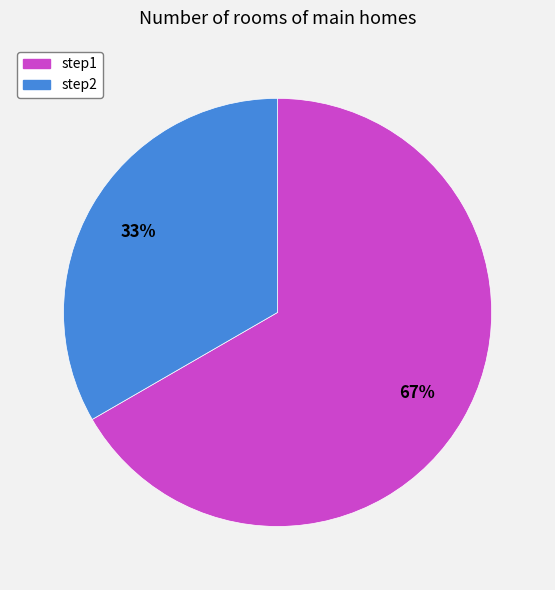

Combined, do step1 and step2 account for over 50%?

Yes